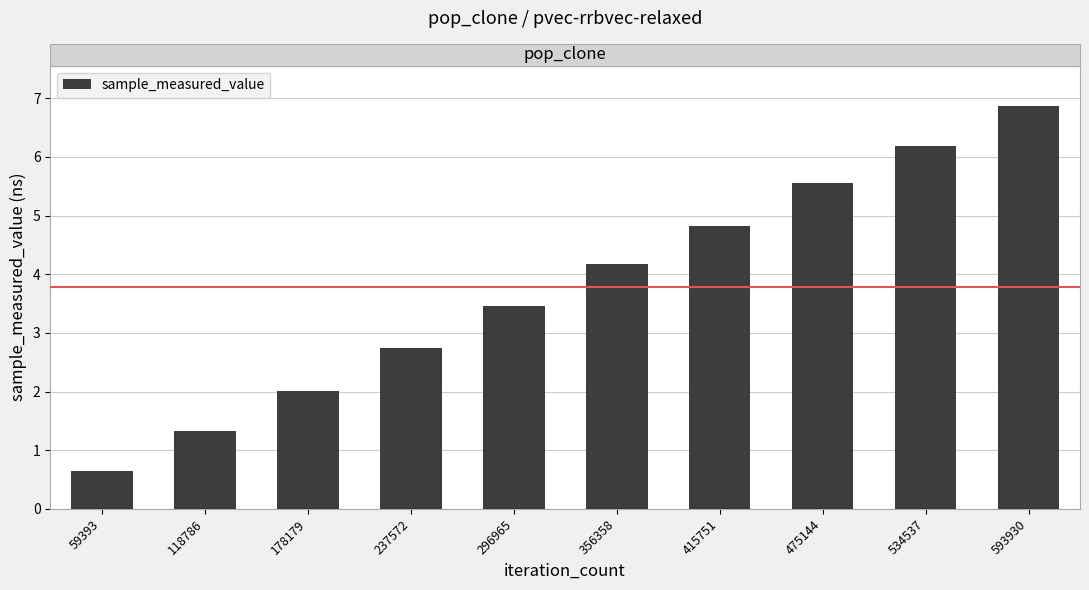

What value does the data have at 593930, to the nearest 50?

686946850